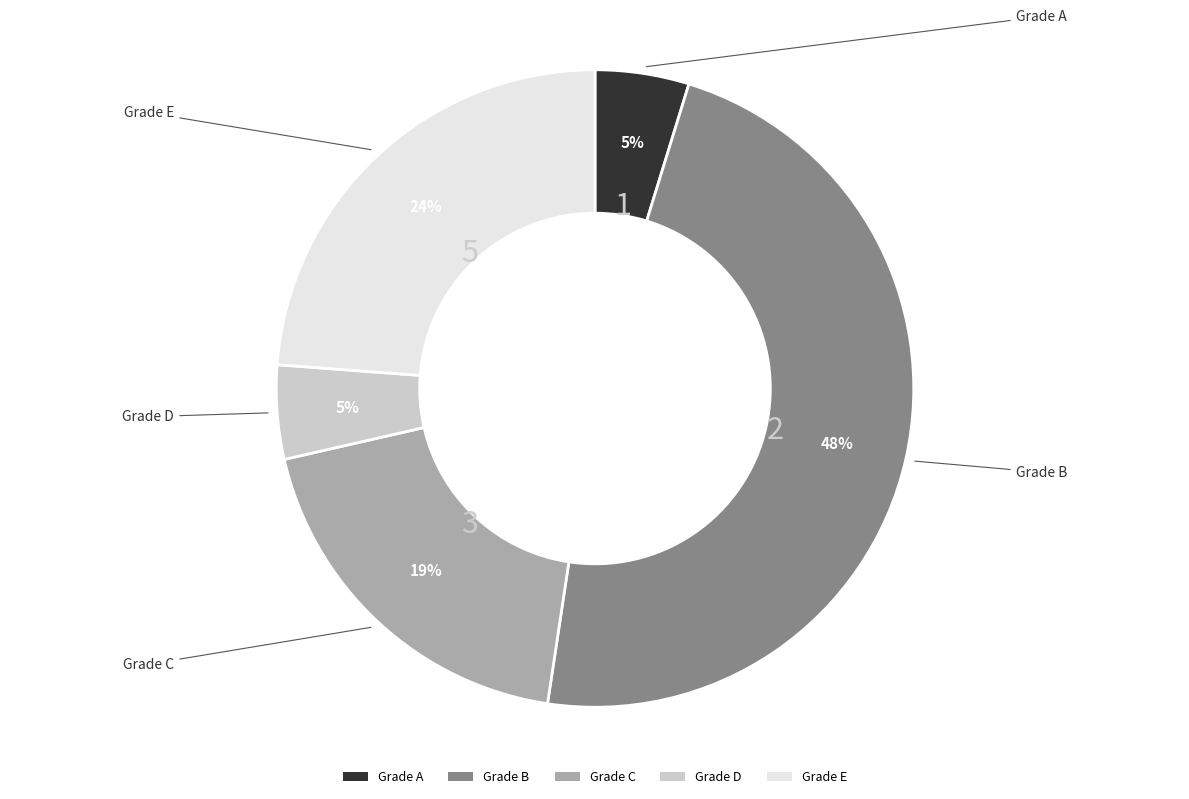

Is there any slice that represents more than half of the pie?

No